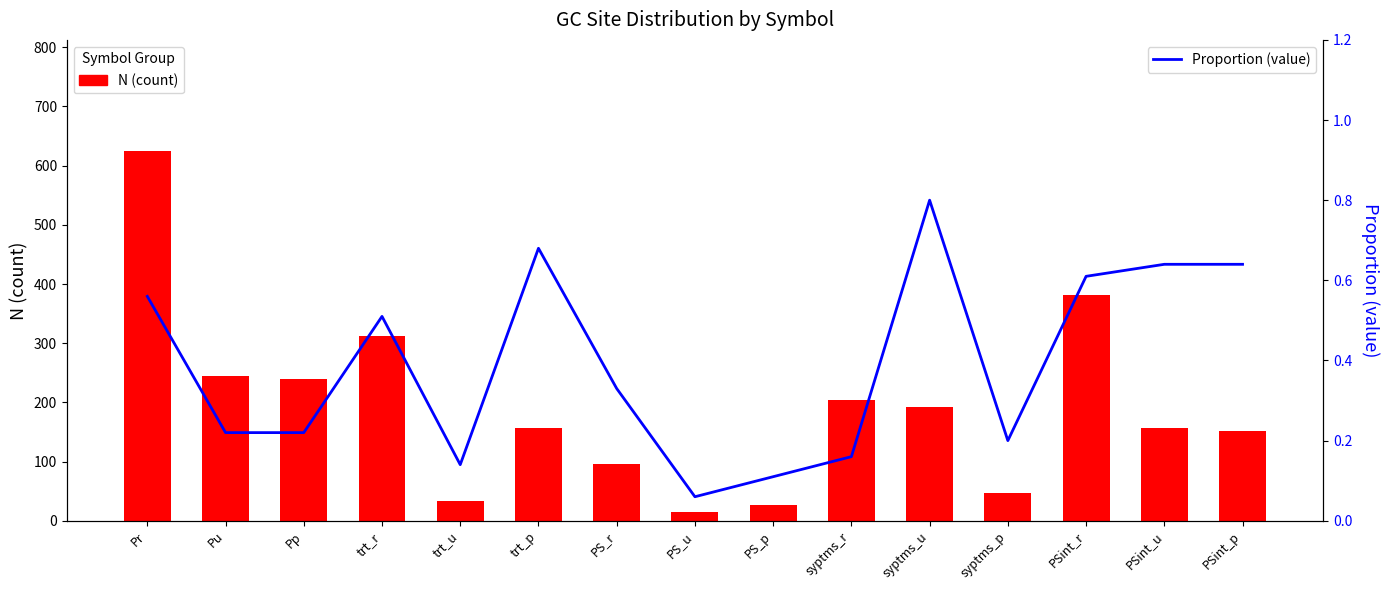

Reading right to left, what are all the values shown in this chart?

N (count): PSint_p=152.0	PSint_u=156.0	PSint_r=382.0	syptms_p=47.0	syptms_u=193.0	syptms_r=204.0	PS_p=26.0	PS_u=14.0	PS_r=96.0	trt_p=157.0	trt_u=33.0	trt_r=312.0	Pp=239.0	Pu=245.0	Pr=625.0
Proportion (value): PSint_p=0.6	PSint_u=0.6	PSint_r=0.6	syptms_p=0.2	syptms_u=0.8	syptms_r=0.2	PS_p=0.1	PS_u=0.1	PS_r=0.3	trt_p=0.7	trt_u=0.1	trt_r=0.5	Pp=0.2	Pu=0.2	Pr=0.6